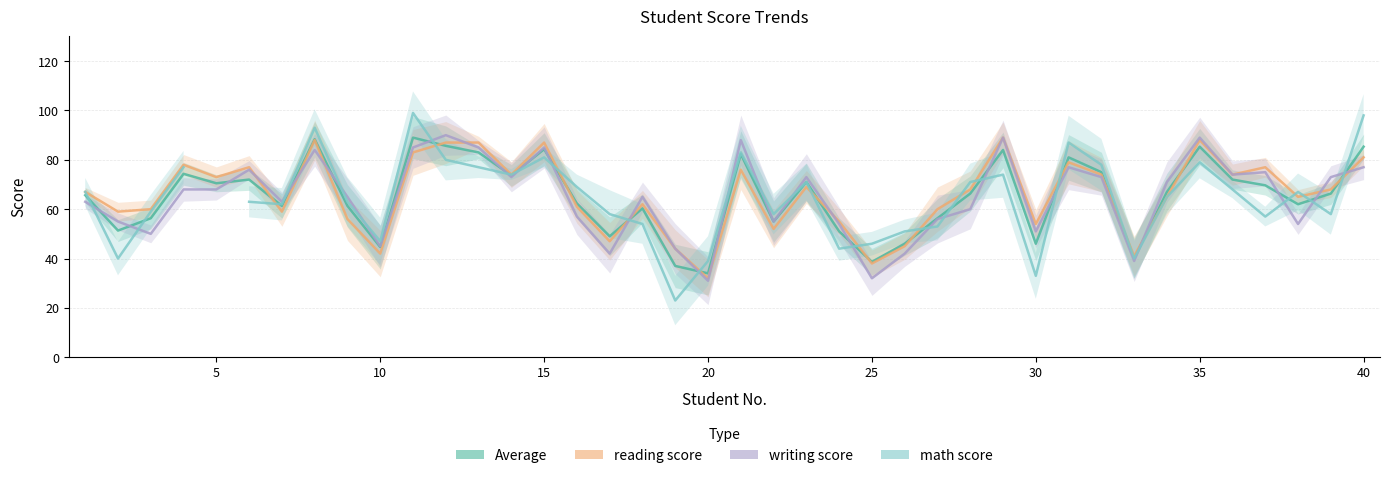

What is the difference between the second highest and second lowest values in the Average series?

51.3